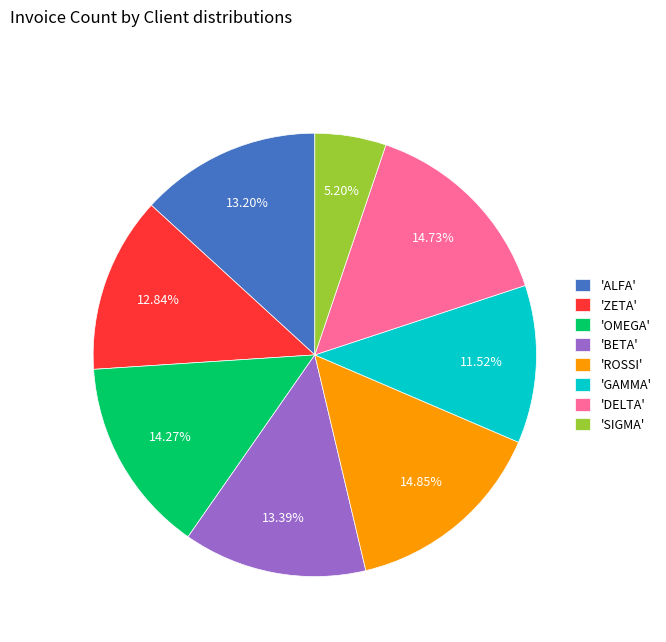

Do 'BETA' and 'SIGMA' together represent more than half of the pie?

No